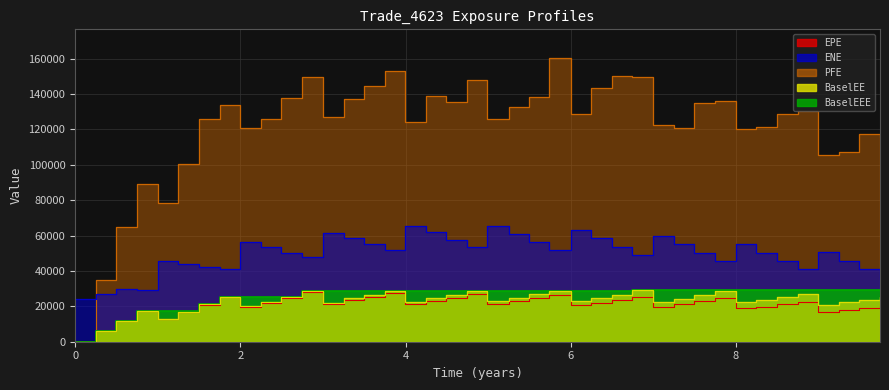

Reading left to right, transcribe all the data shown in this chart.

EPE: 0.0=0.0	0.249315=5780.1	0.498188=11874.7	0.749555=17372.7	1.00092=12663.9	1.24955=16822.0	1.49589=20810.4	1.74795=25098.8	2.0=19677.8	2.24932=22078.5	2.49589=24515.4	2.74795=27891.5	3.0=21169.2	3.24932=23481.3	3.49589=25427.8	3.74795=27341.0	3.99726=21032.6	4.24658=23066.5	4.49546=24812.4	4.74409=26824.6	4.99272=21109.9	5.24955=22853.5	5.49041=24660.2	5.73973=26120.2	6.0=20494.7	6.24932=21972.2	6.49589=23451.3	6.74795=25429.6	7.0=19679.1	7.24932=21064.2	7.49589=22850.3	7.74795=24594.1	8.0=19023.1	8.24932=19884.3	8.49819=21068.8	8.74955=22420.5	8.99819=17054.4	9.24682=18098.9	9.49589=19270.5	9.74521=20240.0
ENE: 0.0=24247.8	0.249315=27122.0	0.498188=29699.8	0.749555=29269.1	1.00092=45625.1	1.24955=44025.9	1.49589=42493.3	1.74795=41198.8	2.0=56393.8	2.24932=53387.3	2.49589=50330.5	2.74795=47893.0	3.0=61650.7	3.24932=58682.3	3.49589=55058.6	3.74795=51931.1	3.99726=65243.7	4.24658=61952.5	4.49546=57632.9	4.74409=53392.6	4.99272=65645.9	5.24955=61023.4	5.49041=56318.1	5.73973=51577.2	6.0=63233.0	6.24932=58566.3	6.49589=53464.6	6.74795=49075.4	7.0=59823.4	7.24932=55117.7	7.49589=50032.9	7.74795=45345.5	8.0=55445.6	8.24932=50305.4	8.49819=45393.0	8.74955=40804.3	8.99819=50503.1	9.24682=45716.5	9.49589=40885.2	9.74521=36155.5
PFE: 0.0=0.0	0.249315=34733.4	0.498188=64798.1	0.749555=88860.9	1.00092=78126.7	1.24955=100426.0	1.49589=125894.0	1.74795=133796.0	2.0=120750.0	2.24932=125909.0	2.49589=137425.0	2.74795=149325.0	3.0=127044.0	3.24932=136914.0	3.49589=144571.0	3.74795=152916.0	3.99726=124091.0	4.24658=138732.0	4.49546=135613.0	4.74409=147849.0	4.99272=125899.0	5.24955=132497.0	5.49041=138495.0	5.73973=160448.0	6.0=128461.0	6.24932=143258.0	6.49589=150372.0	6.74795=149660.0	7.0=122723.0	7.24932=120874.0	7.49589=134605.0	7.74795=135994.0	8.0=120006.0	8.24932=121373.0	8.49819=128456.0	8.74955=130112.0	8.99819=105719.0	9.24682=107015.0	9.49589=117203.0	9.74521=115484.0
BaselEE: 0.0=0.0	0.249315=5786.8	0.498188=11902.4	0.749555=17439.3	1.00092=12737.0	1.24955=16958.7	1.49589=21045.1	1.74795=25464.2	2.0=20029.1	2.24932=22570.8	2.49589=25171.9	2.74795=28766.9	3.0=21931.5	3.24932=24457.7	3.49589=26627.0	3.74795=28787.4	3.99726=22265.3	4.24658=24567.4	4.49546=26589.1	4.74409=28921.8	4.99272=22900.0	5.24955=24964.1	5.49041=27114.2	5.73973=28914.1	6.0=22847.4	6.24932=24671.9	6.49589=26521.6	6.74795=28969.7	7.0=22583.0	7.24932=24351.3	7.49589=26609.7	7.74795=28854.7	8.0=22485.6	8.24932=23680.6	8.49819=25280.4	8.74955=27107.3	8.99819=20774.8	9.24682=22214.1	9.49589=23831.1	9.74521=25219.6
BaselEEE: 0.0=0.0	0.249315=5786.8	0.498188=11902.4	0.749555=17439.3	1.00092=17439.3	1.24955=17439.3	1.49589=21045.1	1.74795=25464.2	2.0=25464.2	2.24932=25464.2	2.49589=25464.2	2.74795=28766.9	3.0=28766.9	3.24932=28766.9	3.49589=28766.9	3.74795=28787.4	3.99726=28787.4	4.24658=28787.4	4.49546=28787.4	4.74409=28921.8	4.99272=28921.8	5.24955=28921.8	5.49041=28921.8	5.73973=28921.8	6.0=28921.8	6.24932=28921.8	6.49589=28921.8	6.74795=28969.7	7.0=28969.7	7.24932=28969.7	7.49589=28969.7	7.74795=28969.7	8.0=28969.7	8.24932=28969.7	8.49819=28969.7	8.74955=28969.7	8.99819=28969.7	9.24682=28969.7	9.49589=28969.7	9.74521=28969.7